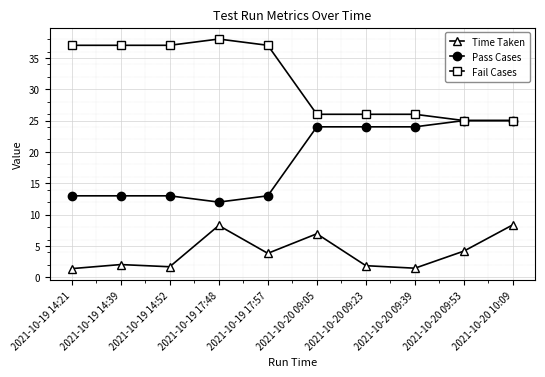

What is the label of the 6th point from the left?

2021-10-20 09:05